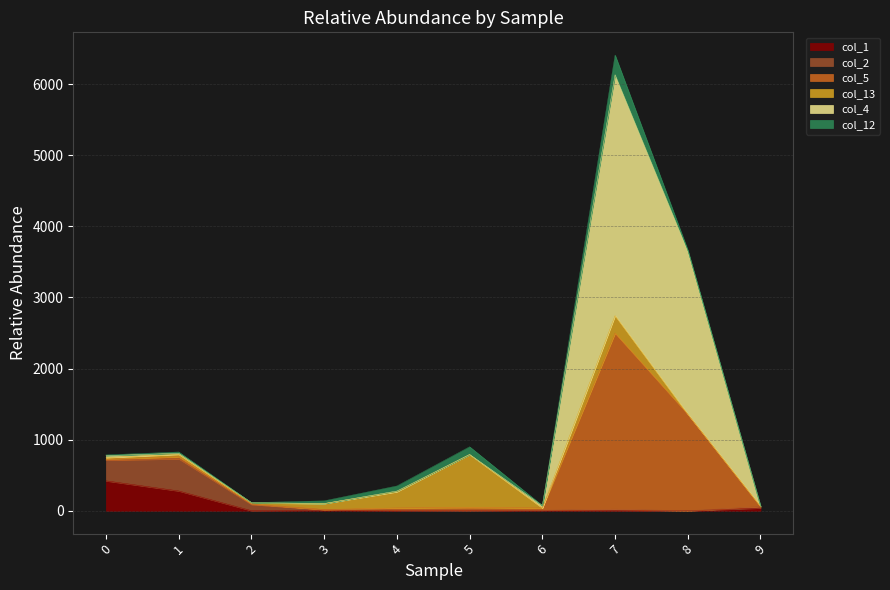

Is the value of col_5 at 4 greater than the value of col_4 at 5?

No